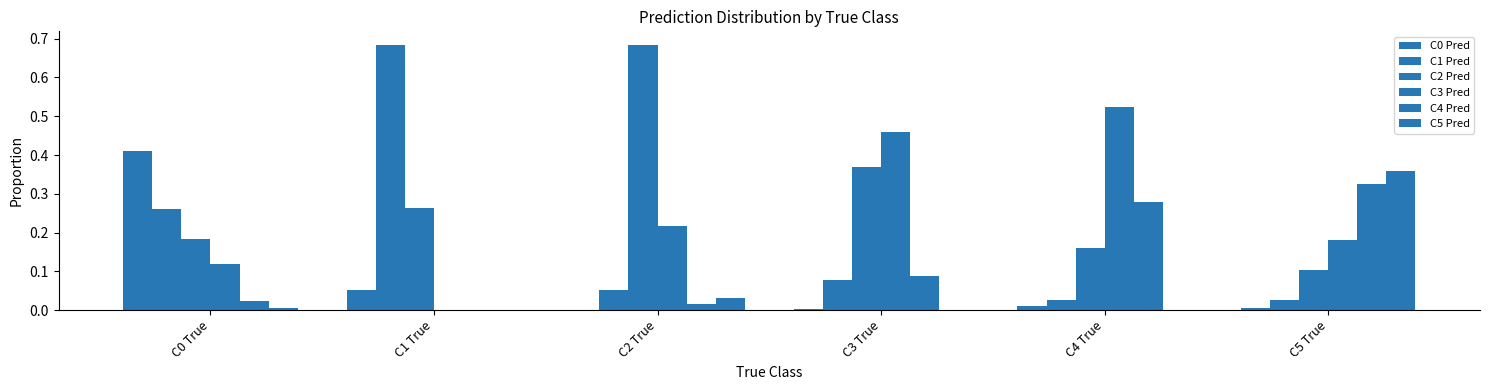

The value of C0 Pred at C0 True is 0.4. True or false?

True